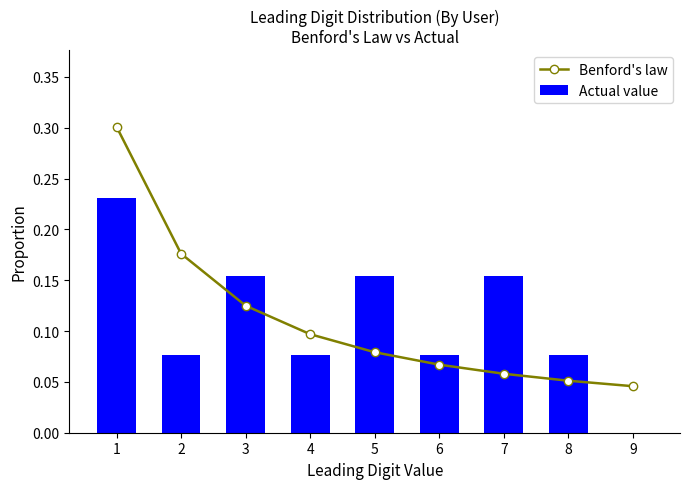

Between 1 and 4, which is larger?

1